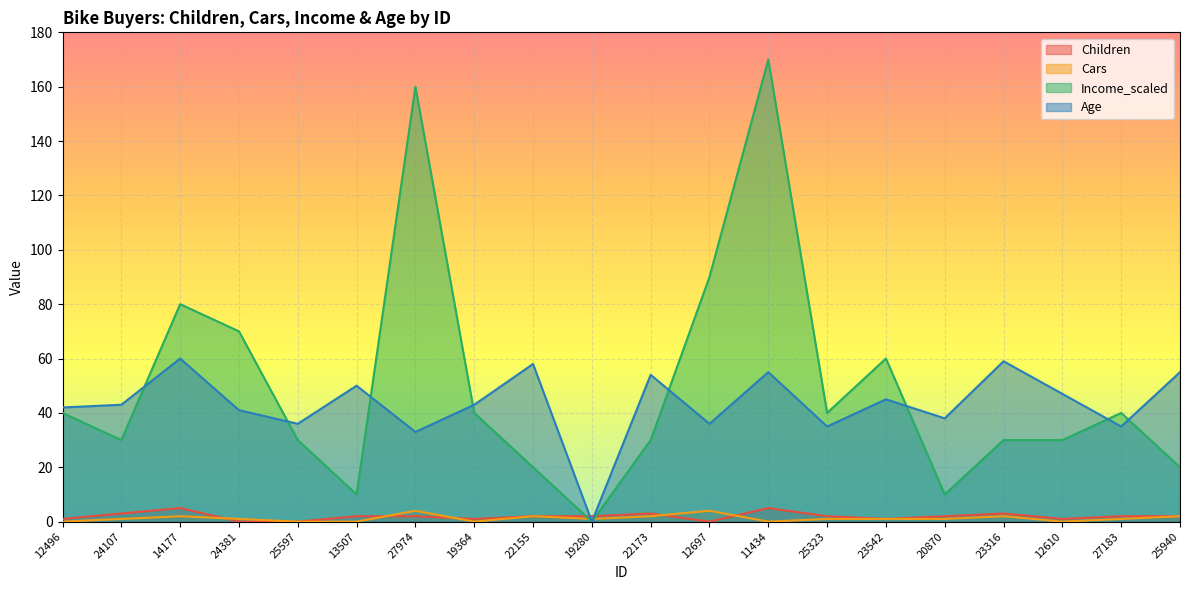

At which category does Cars reach its first local peak?

14177